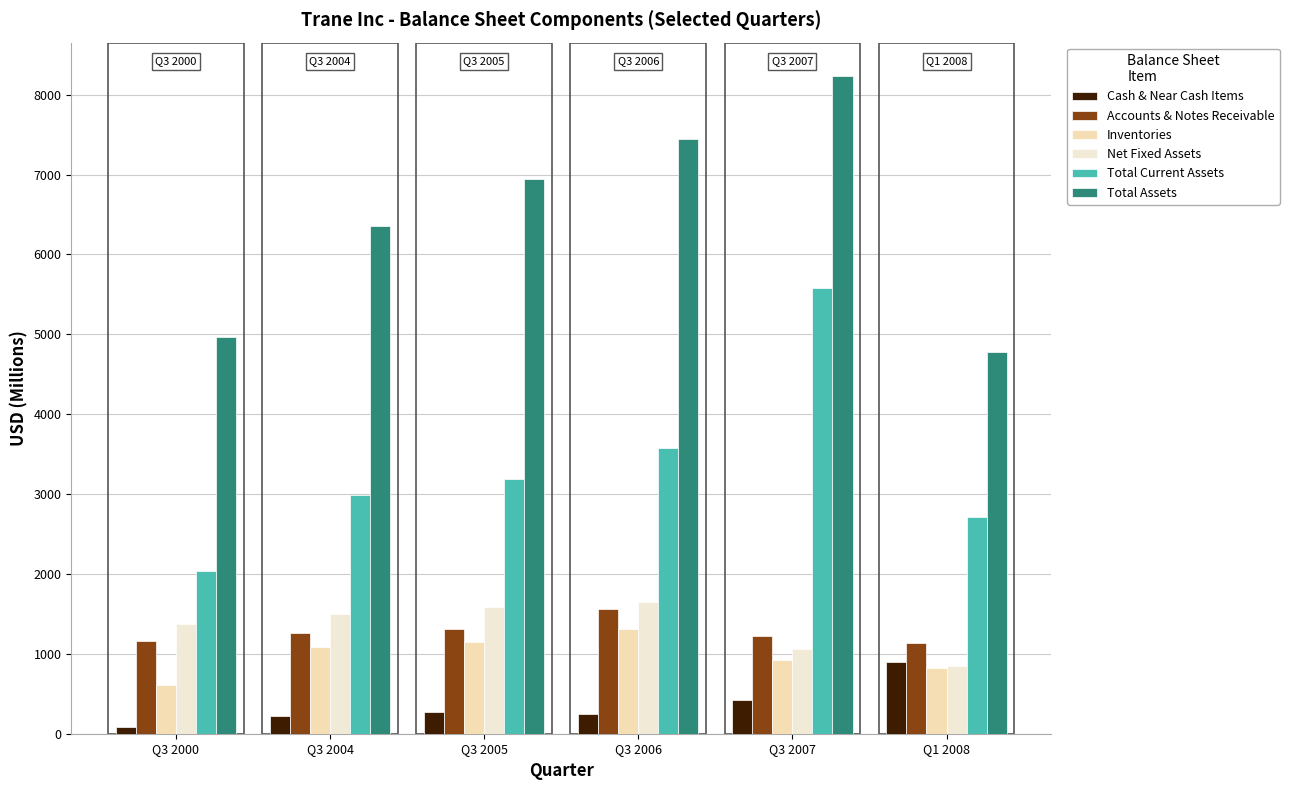

At which category is the sum across all series the highest?

Q3 2007